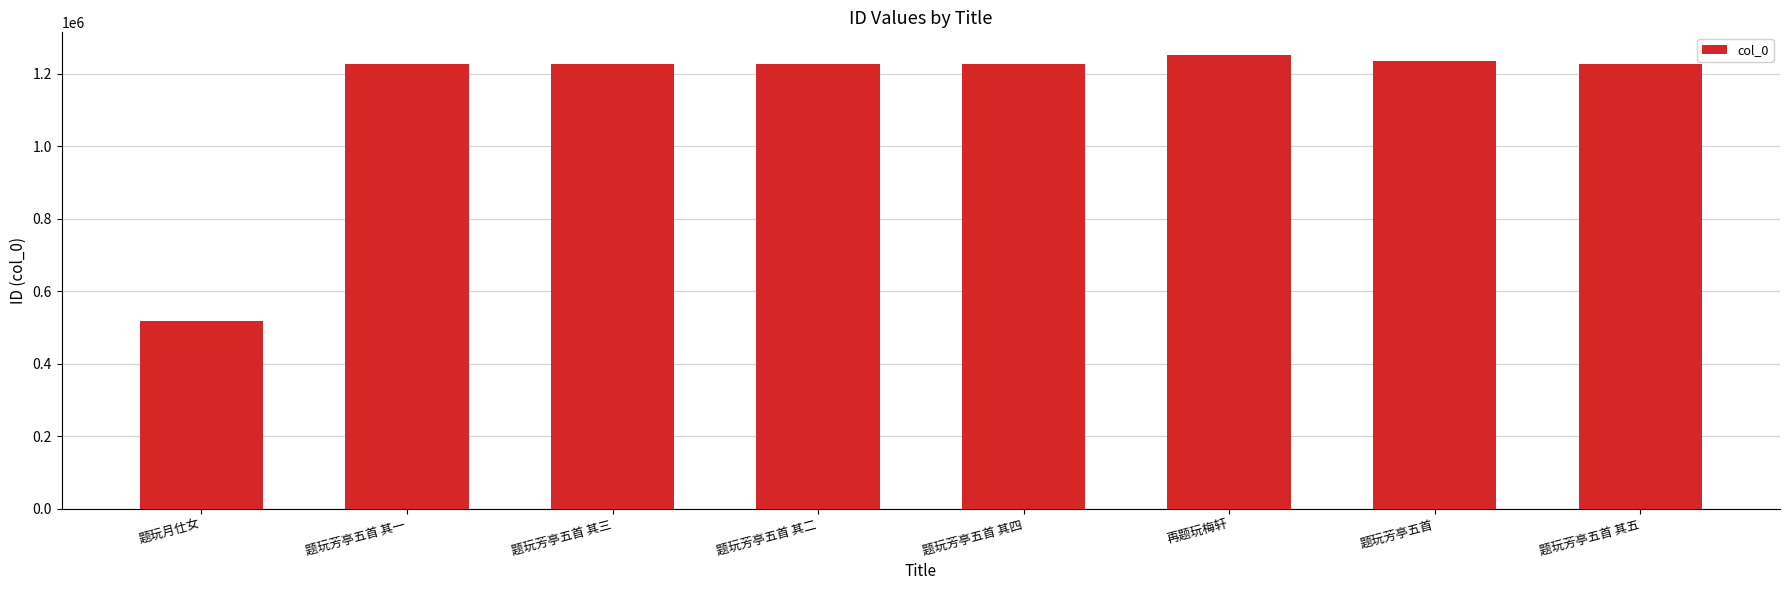

What is the greatest value displayed?

1251590